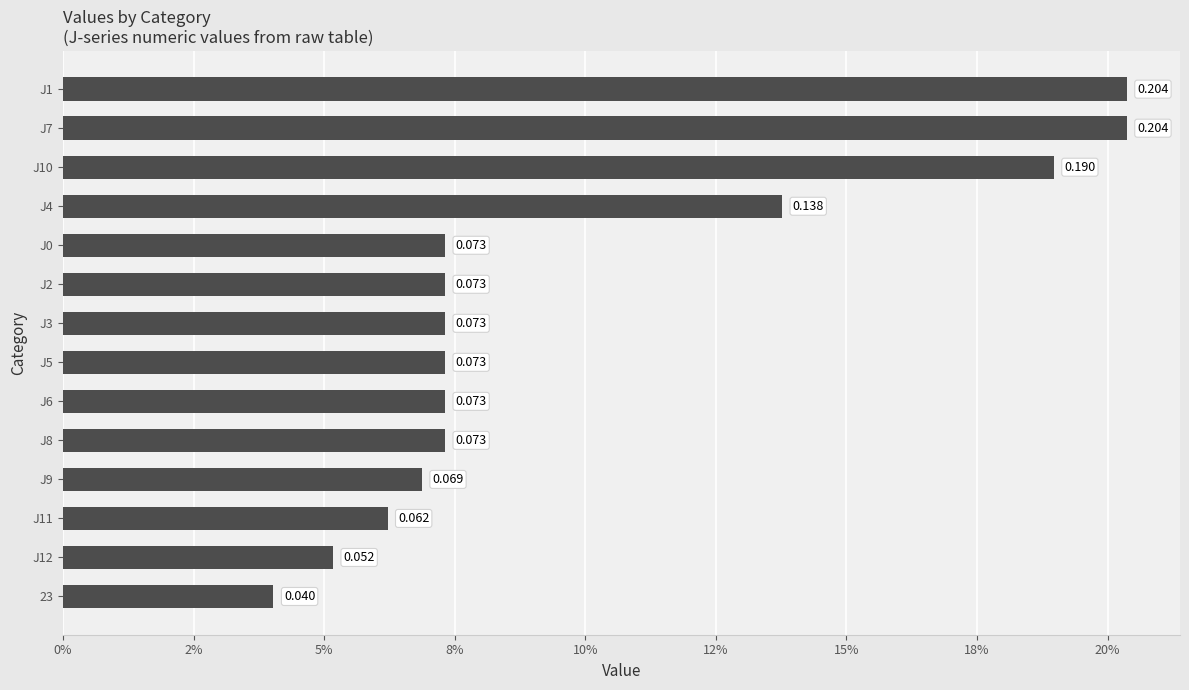

Count the number of categories in the chart.

14